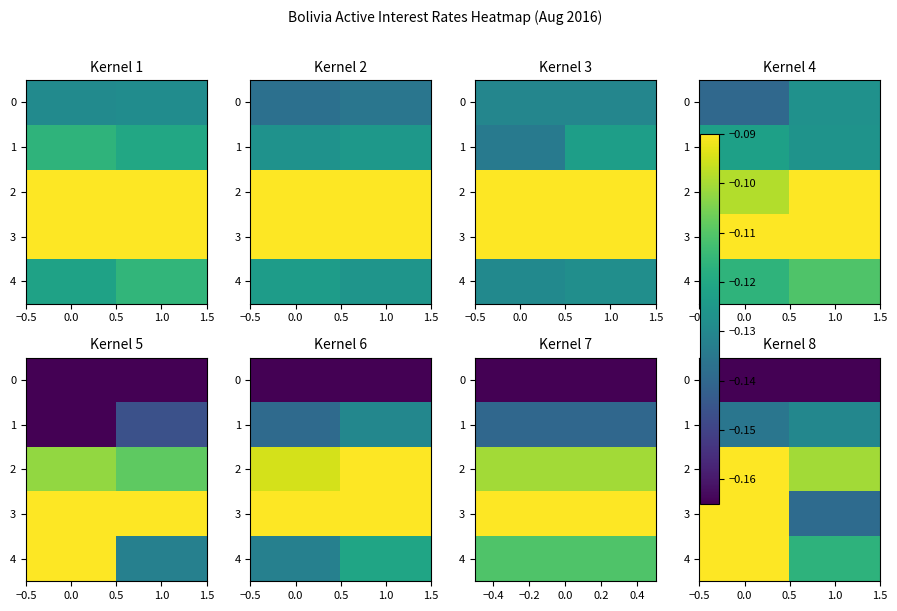

Rank the series at 0.0 from lowest to highest value.

0, 1, 4, 2, 3